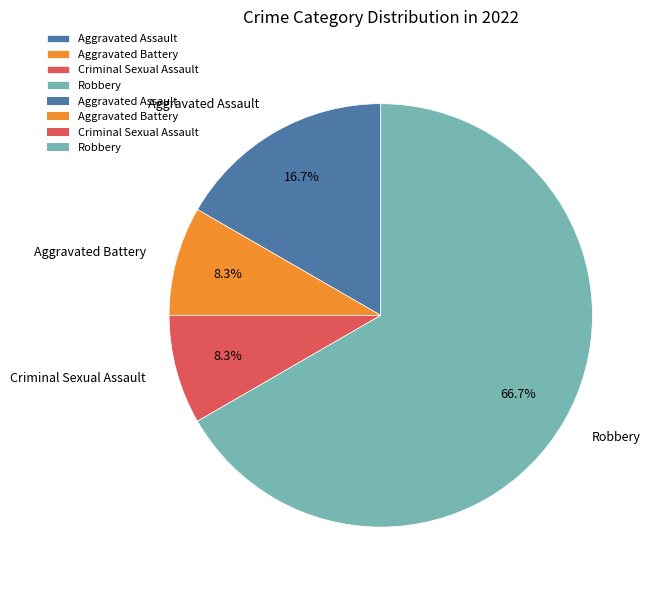

True or false: Aggravated Battery accounts for 8% of the total.

True